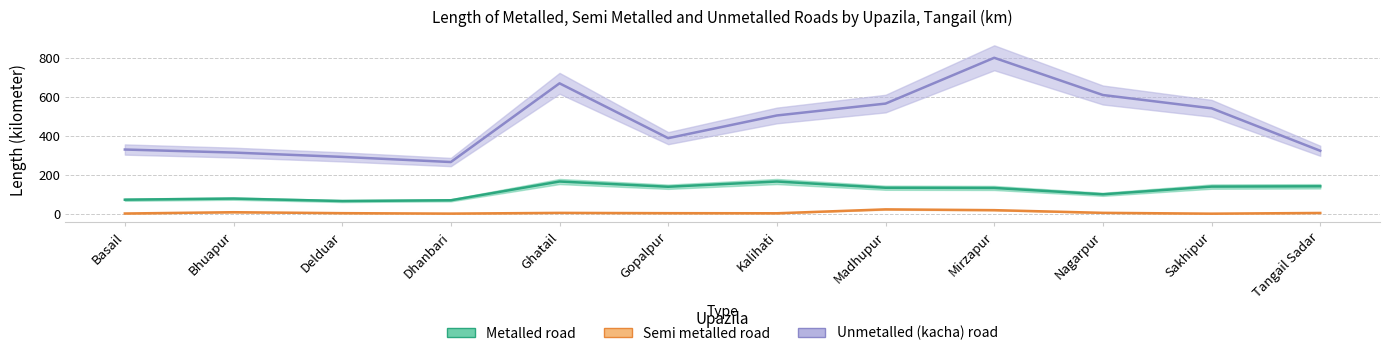

Reading left to right, transcribe all the data shown in this chart.

Metalled road: Basail=71.7	Bhuapur=77.4	Delduar=64.8	Dhanbari=68.7	Ghatail=165.0	Gopalpur=138.1	Kalihati=165.0	Madhupur=133.0	Mirzapur=132.0	Nagarpur=99.3	Sakhipur=139.0	Tangail Sadar=140.5
Semi metalled road: Basail=0.8	Bhuapur=7.4	Delduar=2.6	Dhanbari=0.3	Ghatail=4.0	Gopalpur=2.5	Kalihati=2.0	Madhupur=22.0	Mirzapur=18.0	Nagarpur=4.2	Sakhipur=0.0	Tangail Sadar=3.6
Unmetalled (kacha) road: Basail=329.2	Bhuapur=313.6	Delduar=291.4	Dhanbari=265.0	Ghatail=669.0	Gopalpur=387.6	Kalihati=504.0	Madhupur=565.0	Mirzapur=800.0	Nagarpur=609.0	Sakhipur=540.8	Tangail Sadar=322.8